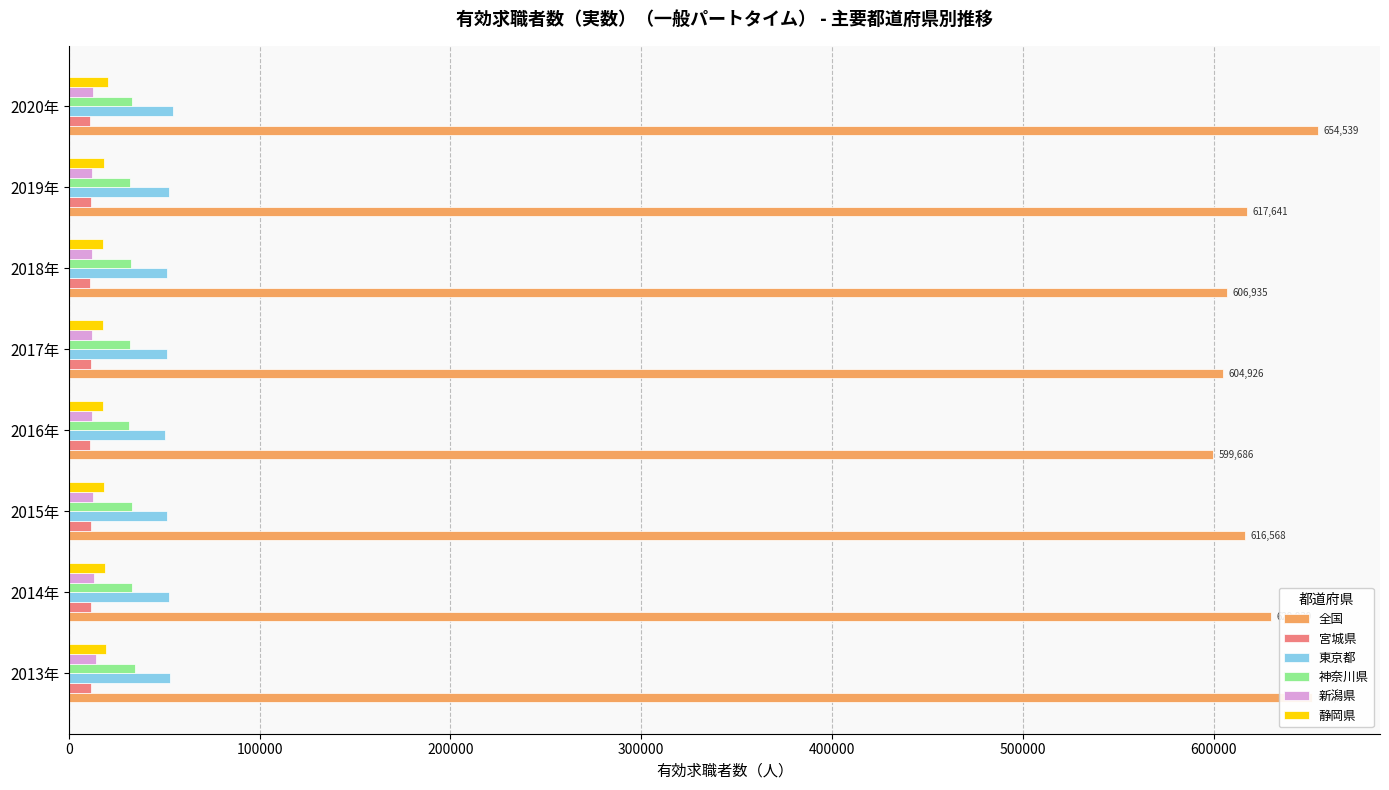

Which series has the widest spread of values?

全国